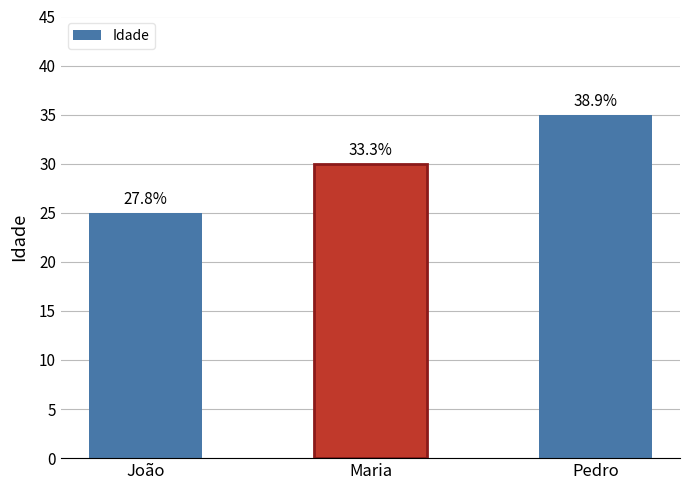

Where does the data first go above 30?

Pedro